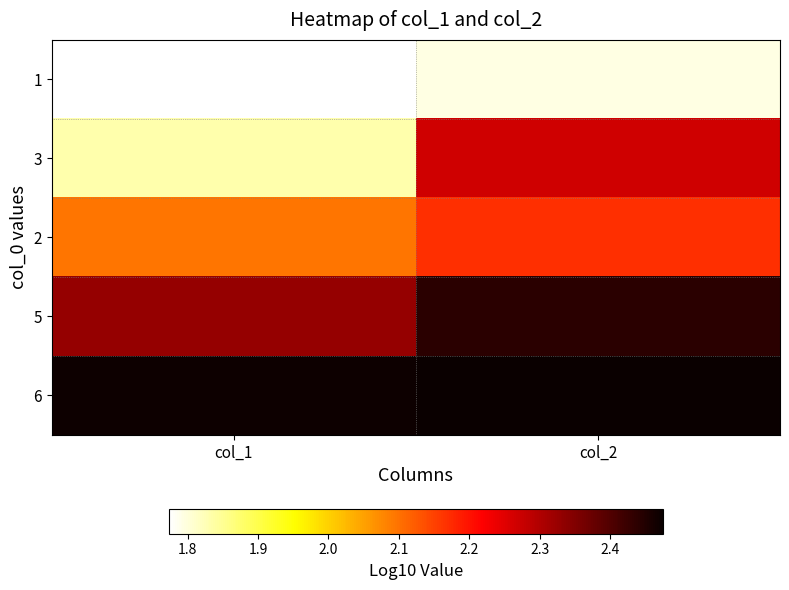

What is the total value across all series at col_2?

11.1